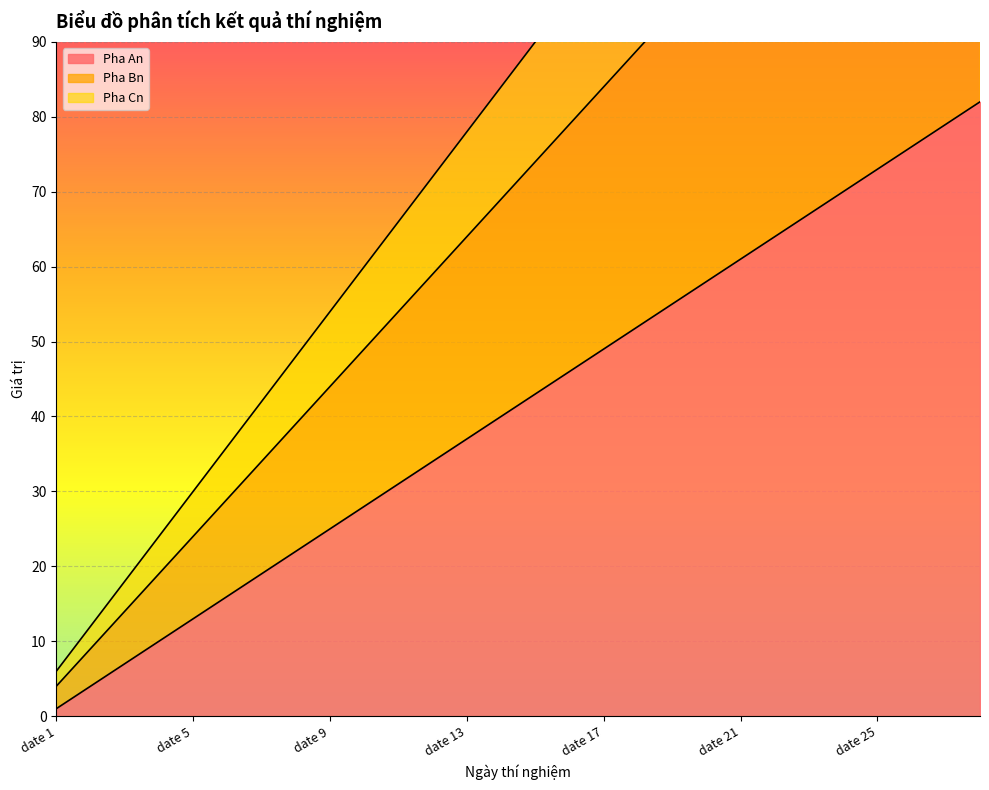

Rank the categories by Pha Cn value from lowest to highest.

date 1, date 2, date 3, date 4, date 5, date 6, date 7, date 8, date 9, date 10, date 11, date 12, date 13, date 14, date 15, date 16, date 17, date 18, date 19, date 20, date 21, date 22, date 23, date 24, date 25, date 26, date 27, date 28